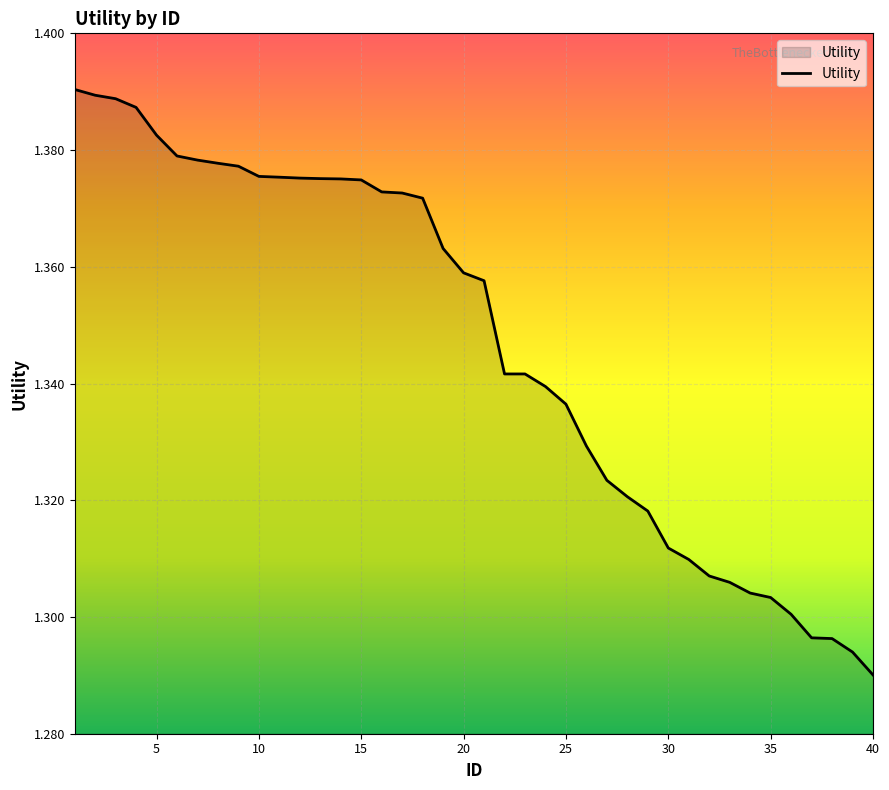

Is it true that the value at 15 is 2.2?

False